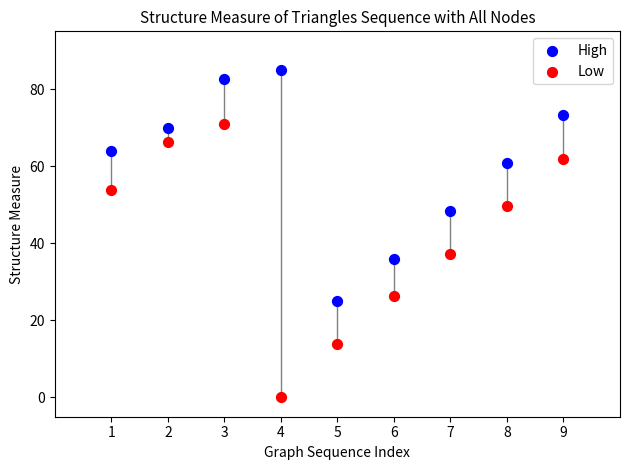

What are all the series names shown in the legend?

High, Low